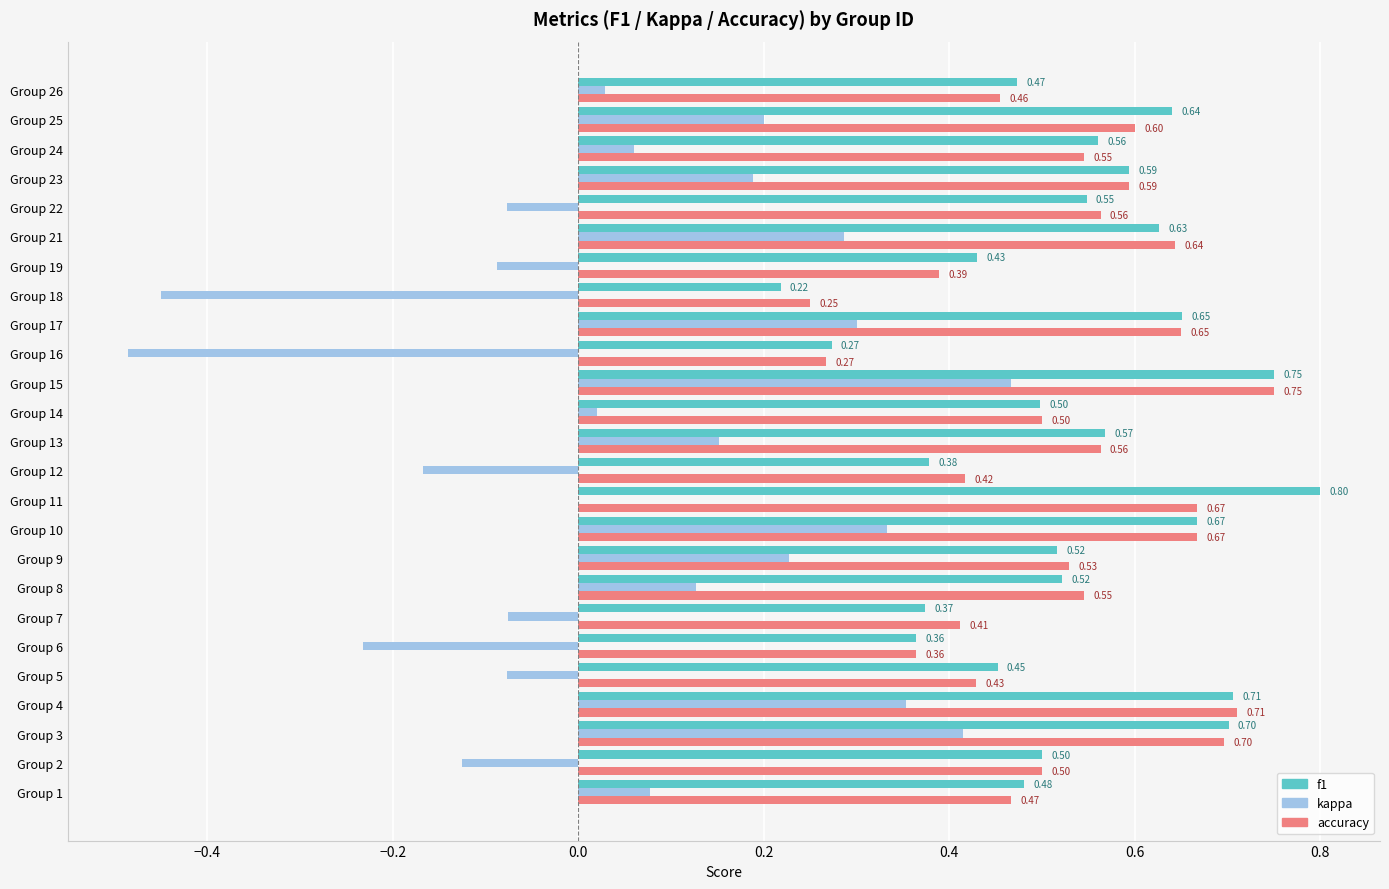

Is the value of f1 at Group 10 greater than the value of kappa at Group 19?

Yes